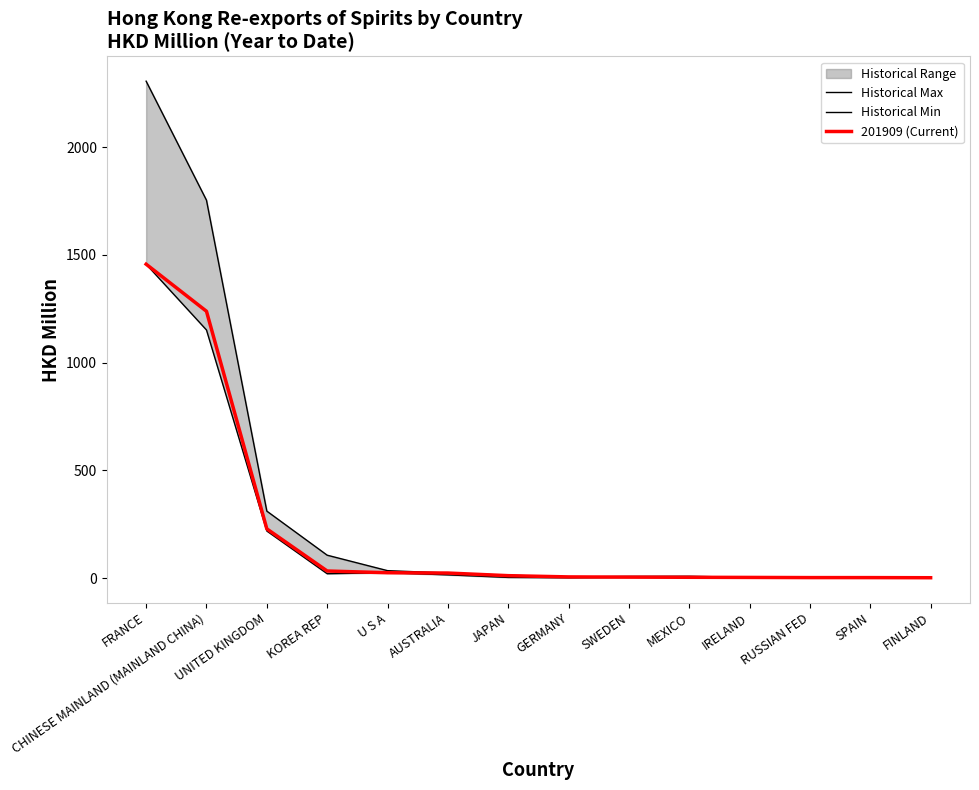

What is the label of the 3rd point from the right?

RUSSIAN FED